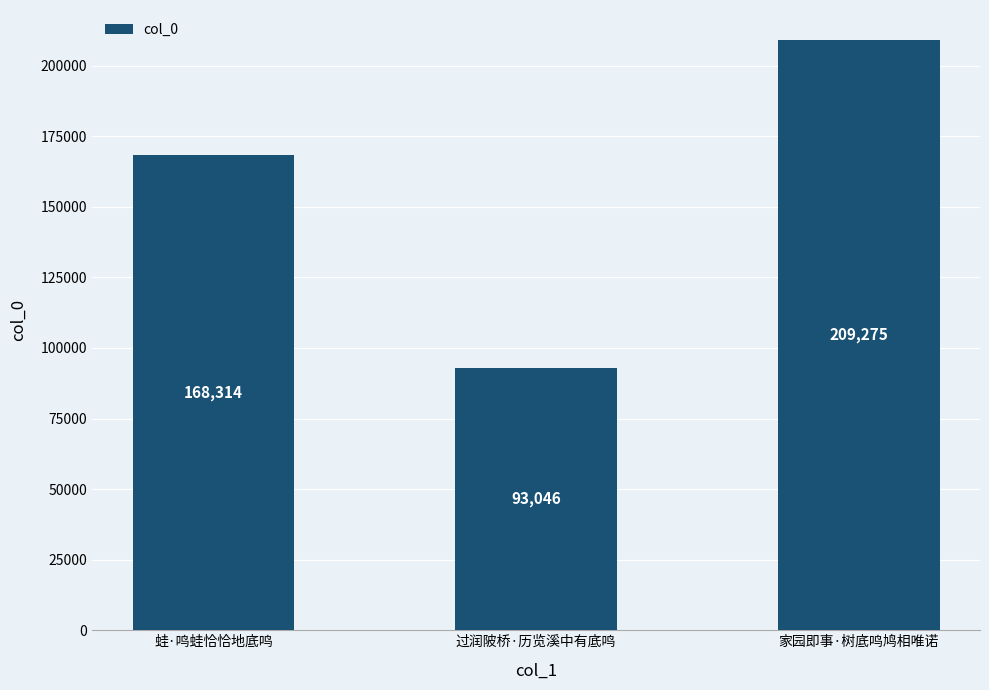

What is the approximate value at 蛙·鸣蛙恰恰地底鸣?

168314